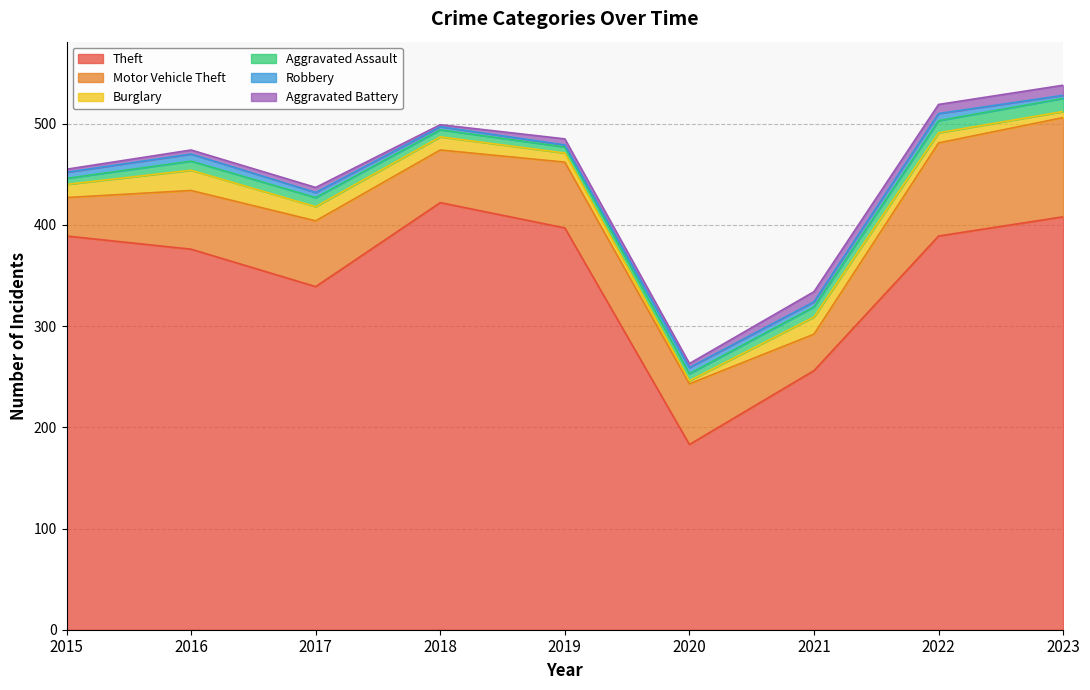

Read the Robbery value at 2018.

3